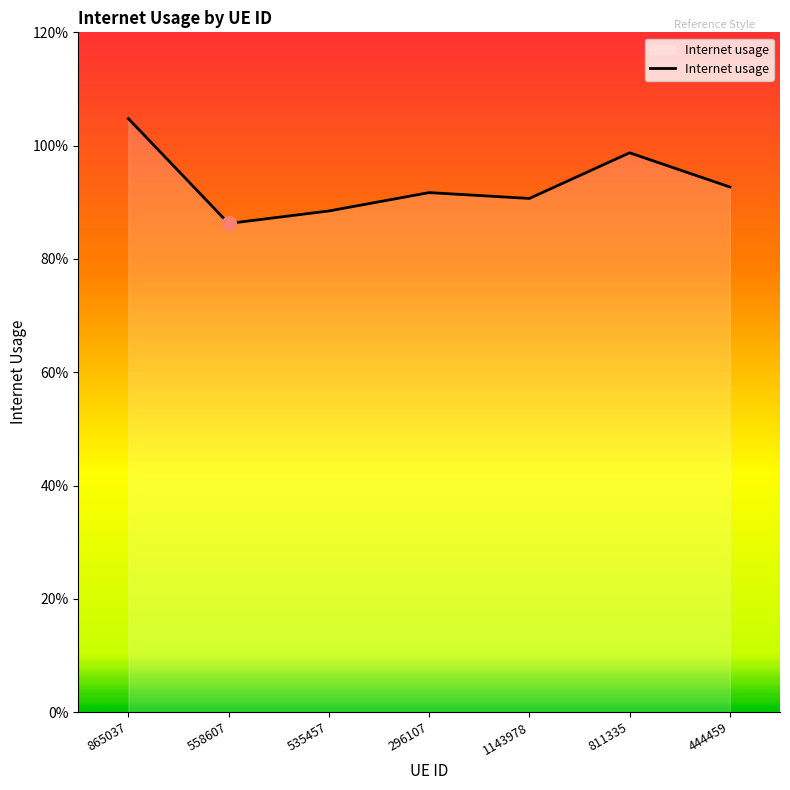

What is the maximum value shown in the chart?

1.0